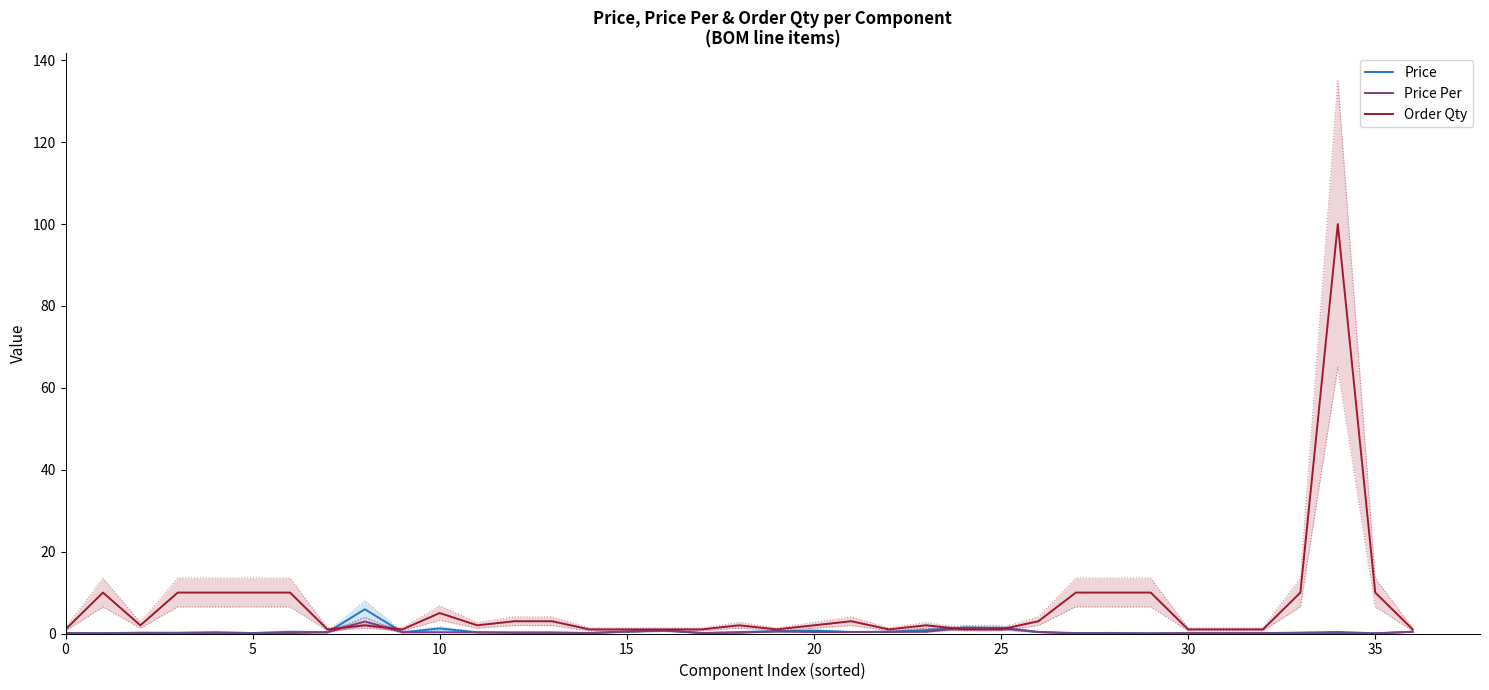

What is the label of the 22nd point from the right?

15